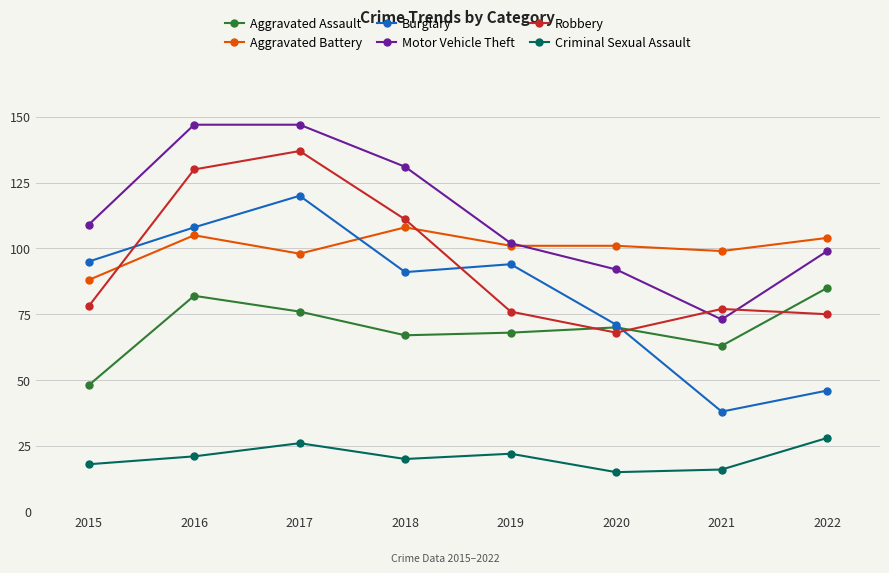

What is the lowest value of the Aggravated Assault series?

48